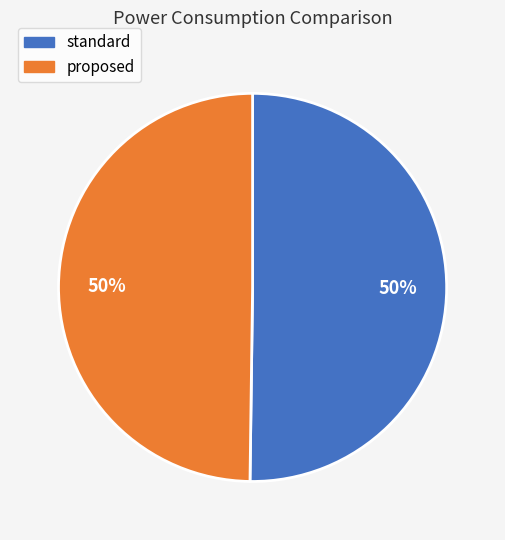

To the nearest percent, what is the average slice percentage?

50%